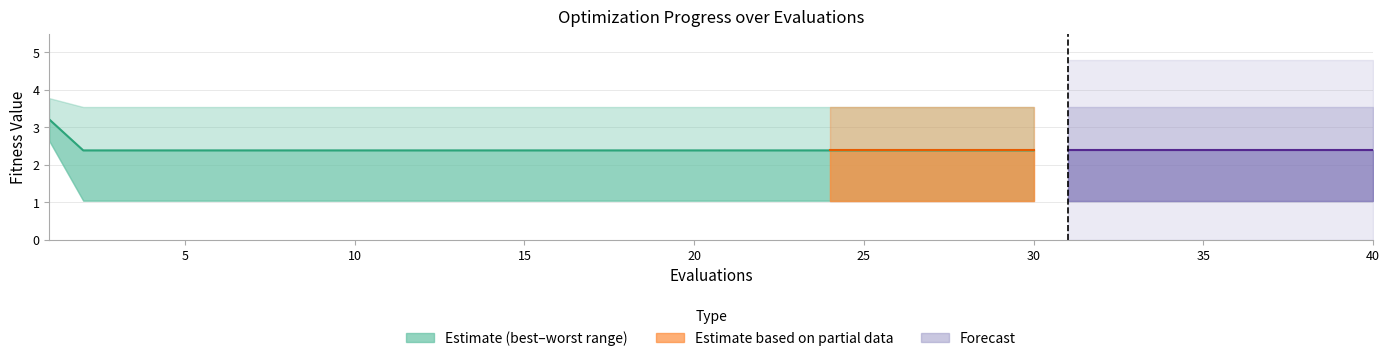

Which has a higher value, 37 or 15?

37